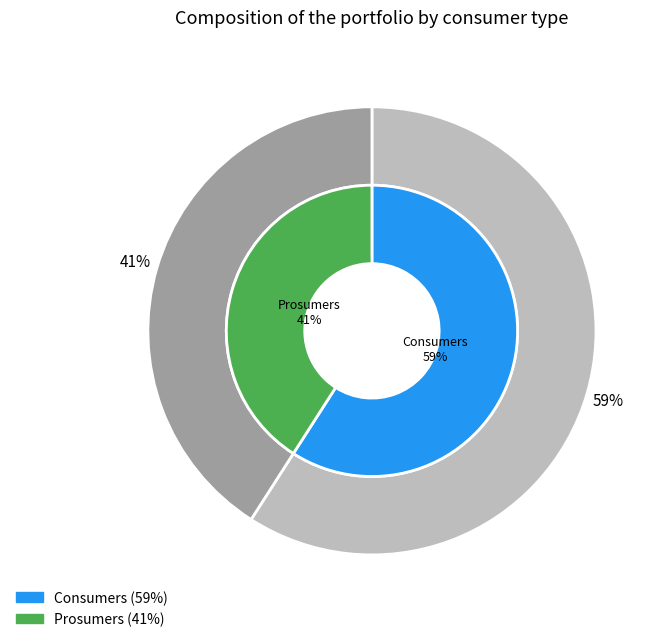

To the nearest percent, what percentage of the pie is Prosumers?

41%